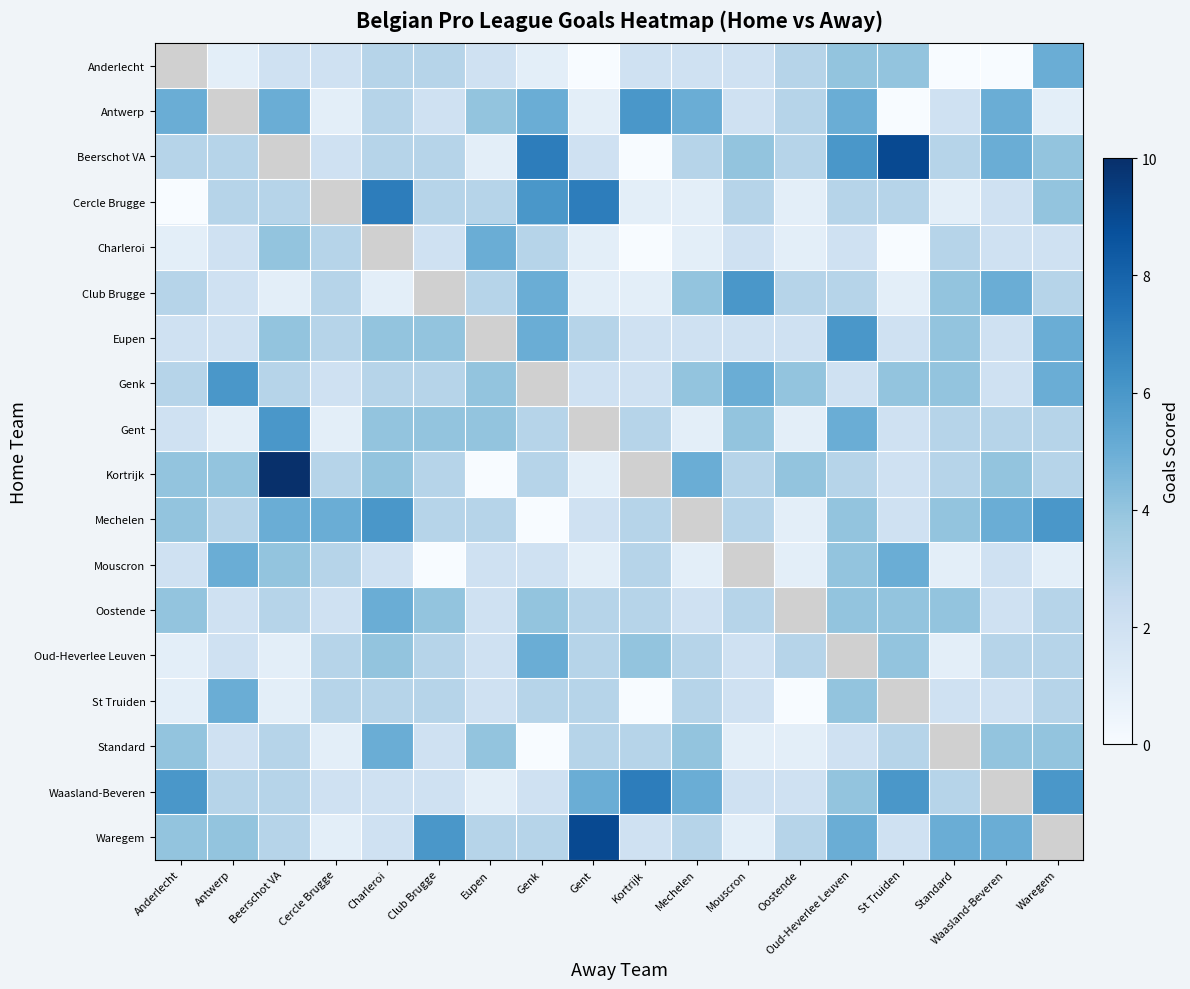

Is it true that Standard equals 4.0 at Beerschot VA?

False